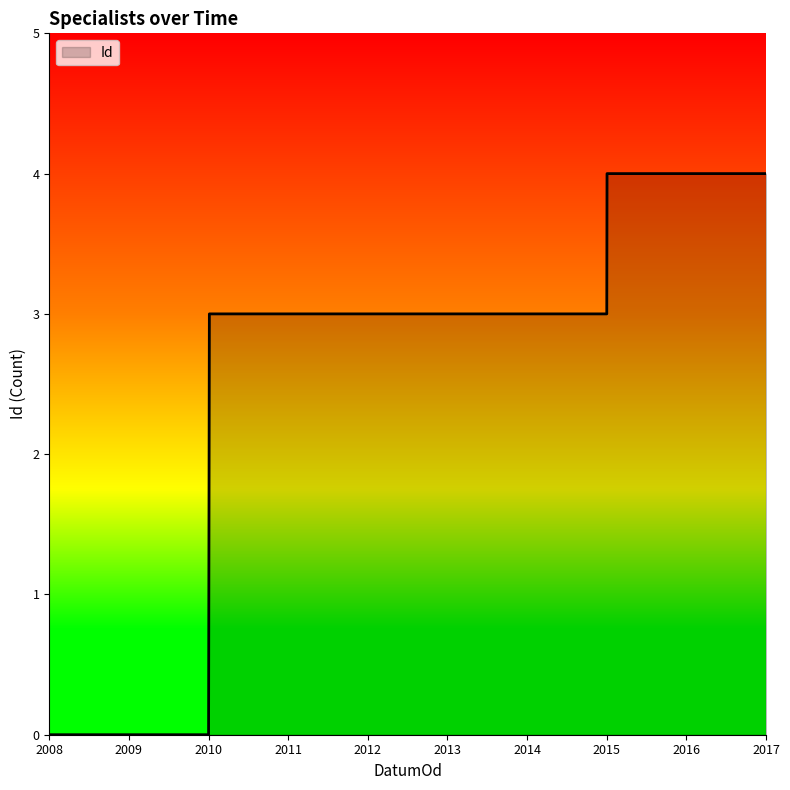

Count the number of categories in the chart.

6